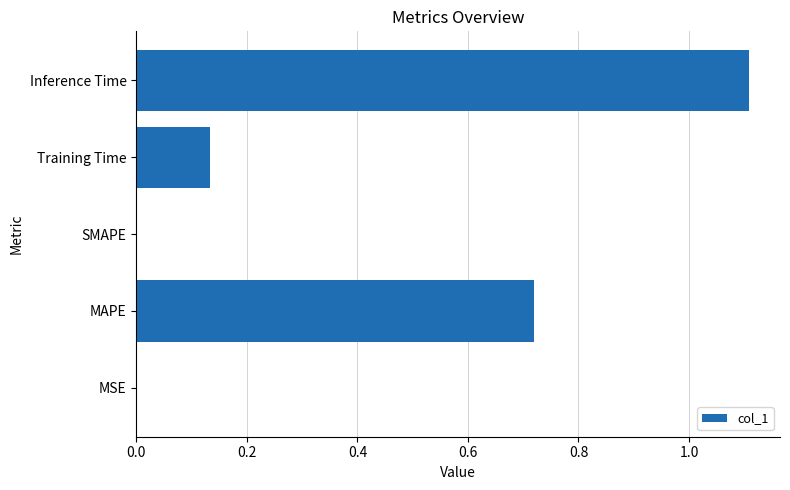

Which label corresponds to the largest value in the chart?

Inference Time